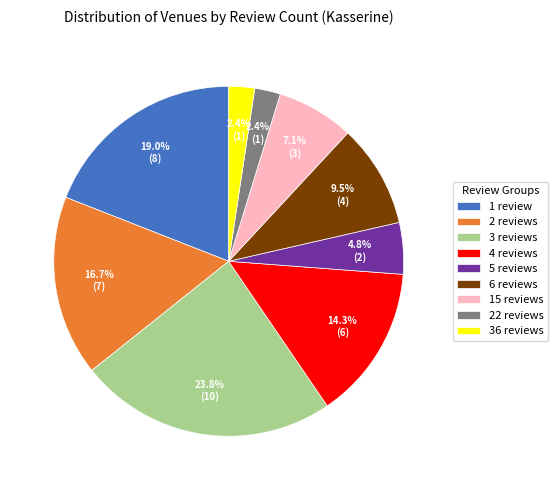

Between 36 reviews and 15 reviews, which is larger?

15 reviews